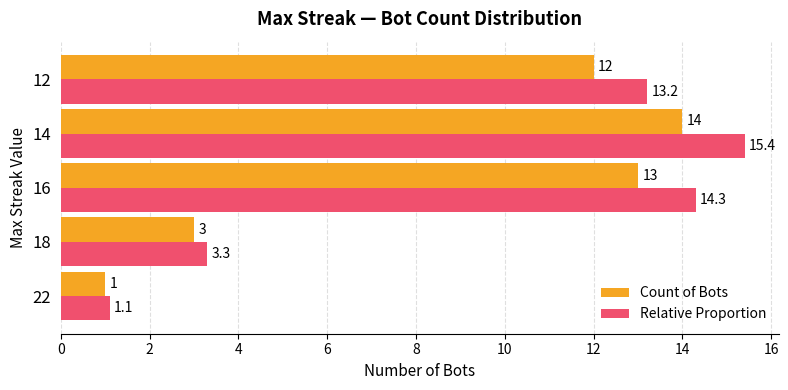

Rank the series by their average value, from lowest to highest.

Count of Bots, Relative Proportion